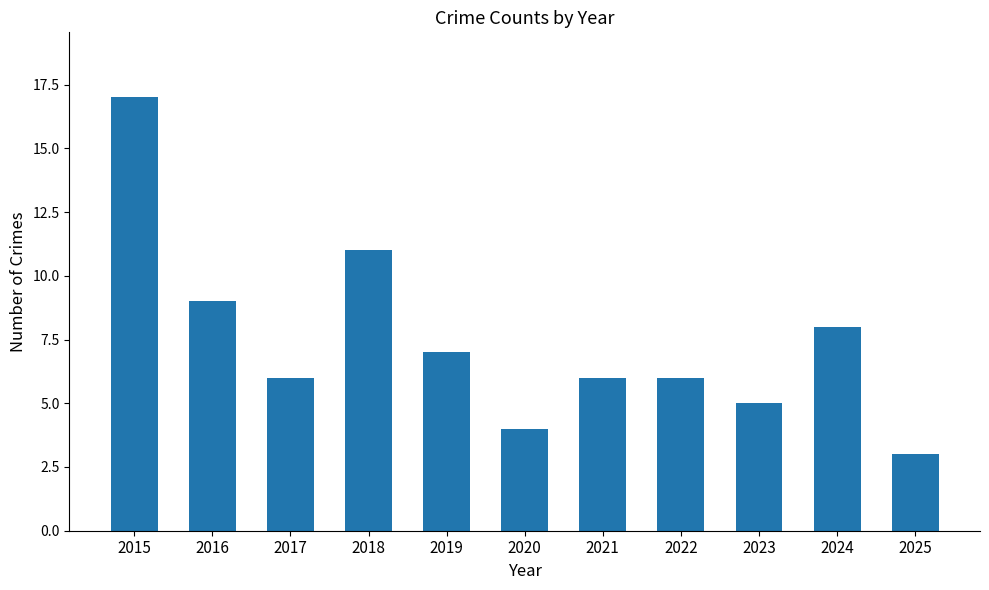

What is the ratio of the value at 2023 to the value at 2015?

0.3